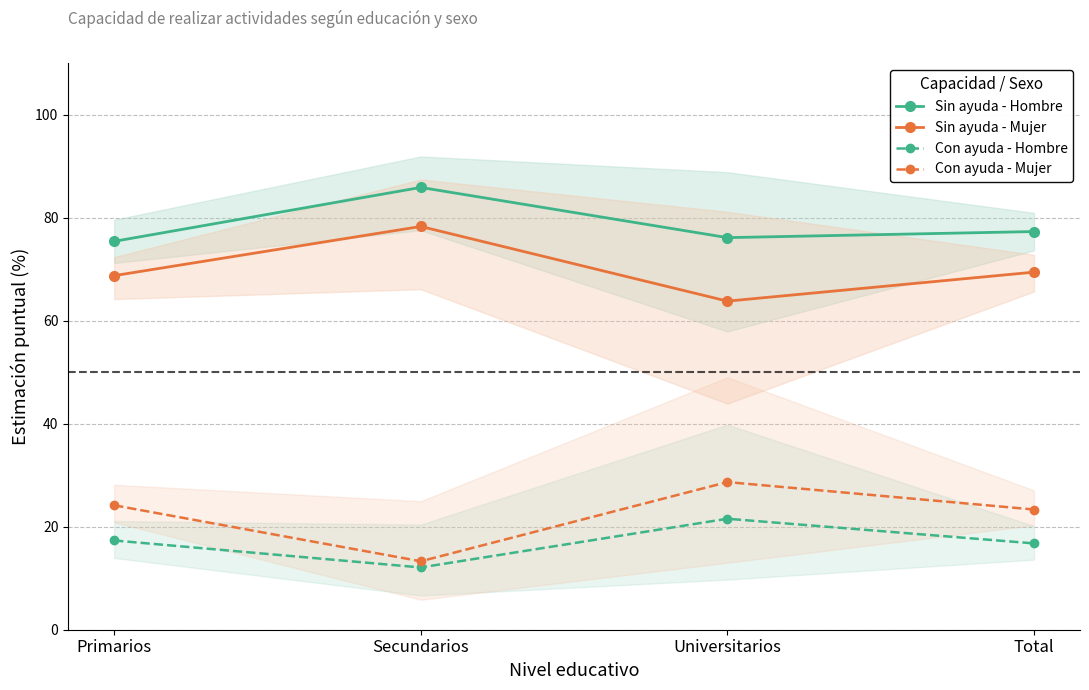

Rank the series by their maximum value, from highest to lowest.

Sin ayuda - Hombre, Sin ayuda - Mujer, Con ayuda - Mujer, Con ayuda - Hombre